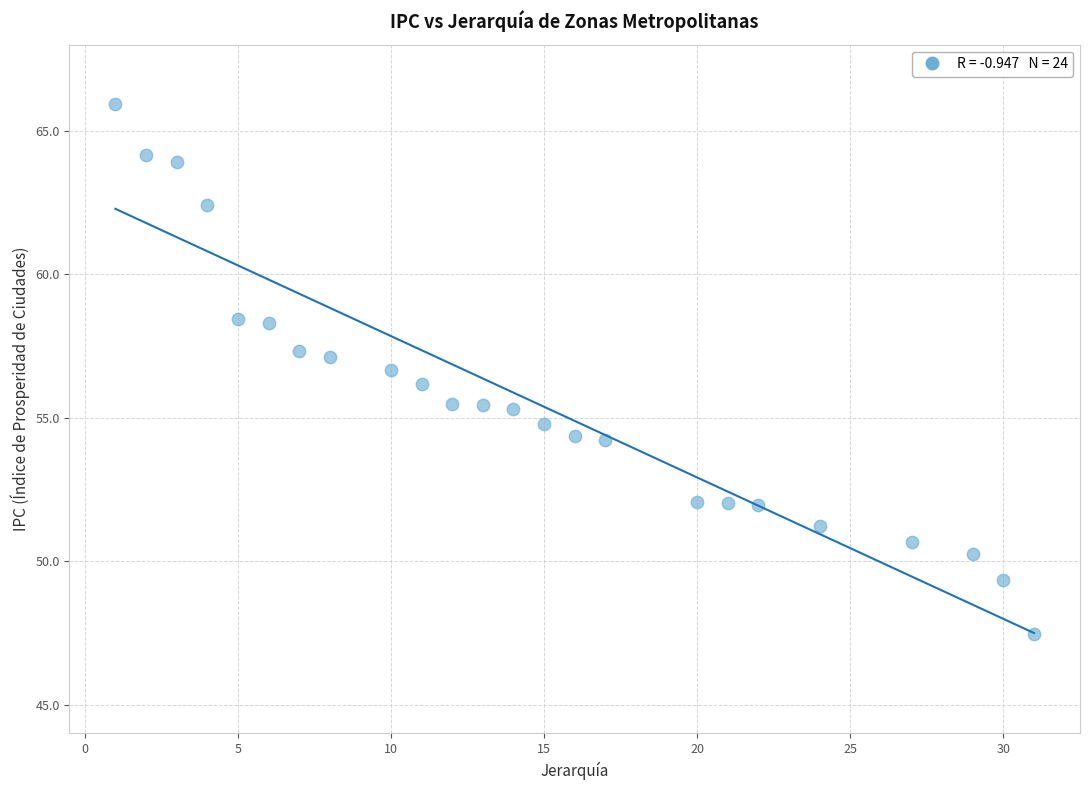

What is the range of Y values (max minus min)?

18.5